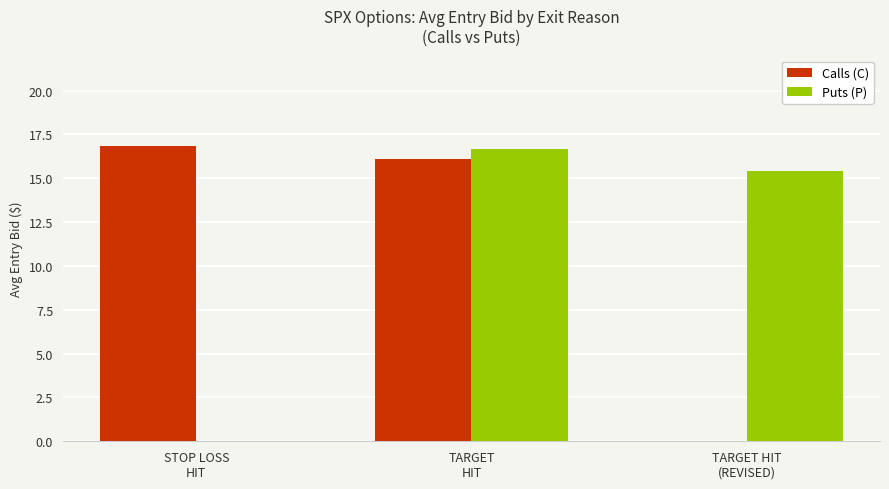

What is the greatest value displayed?

16.8